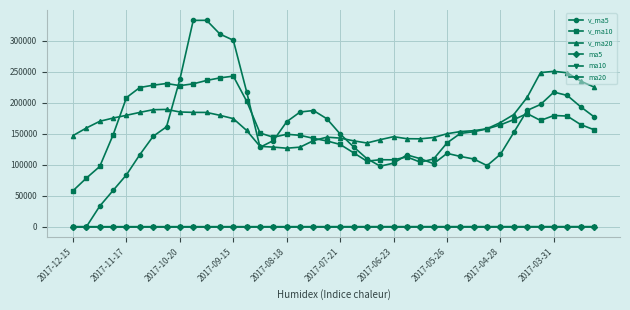

Which series has the widest spread of values?

v_ma5